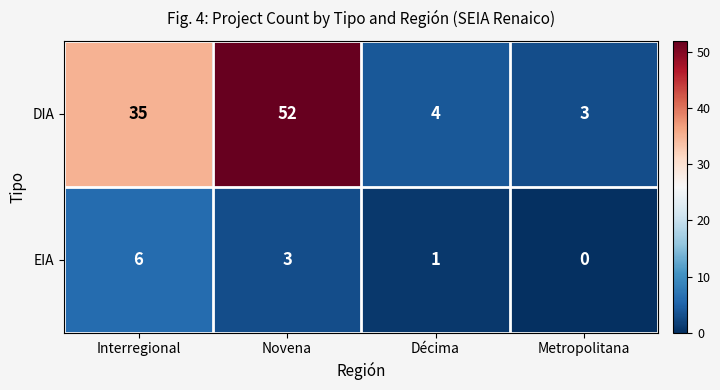

Which series has the largest total across all categories?

DIA